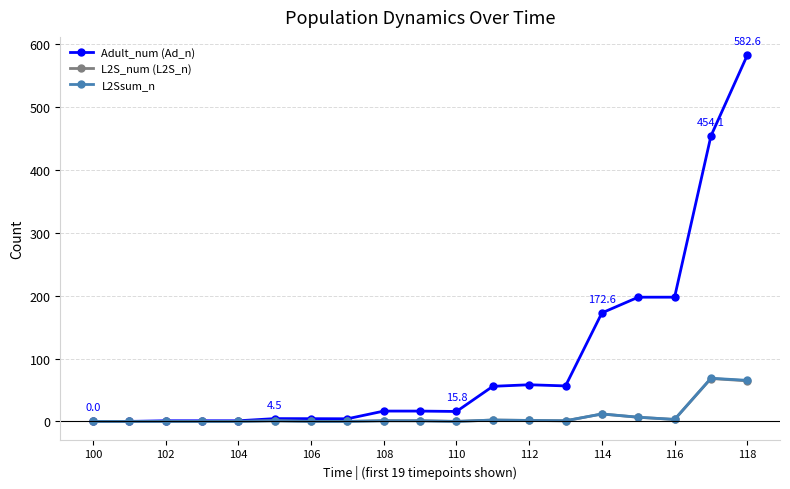

How many distinct data groups are displayed?

3